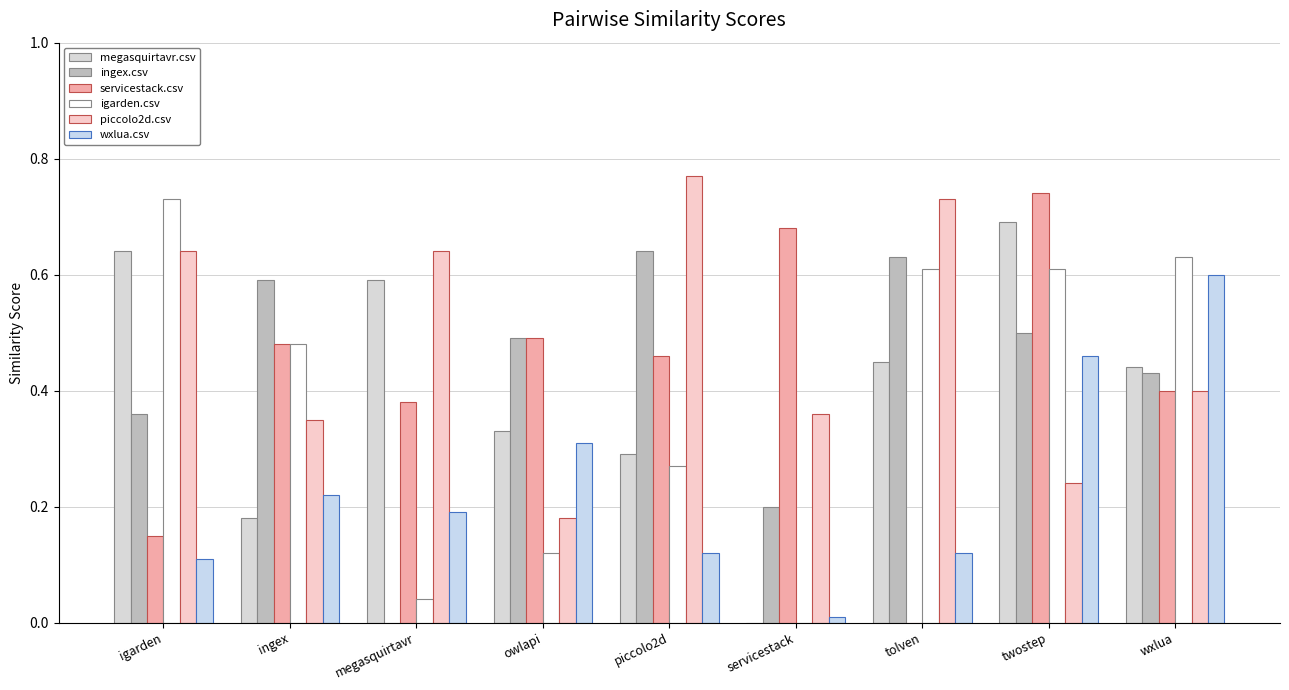

What are all the series names shown in the legend?

megasquirtavr.csv, ingex.csv, servicestack.csv, igarden.csv, piccolo2d.csv, wxlua.csv